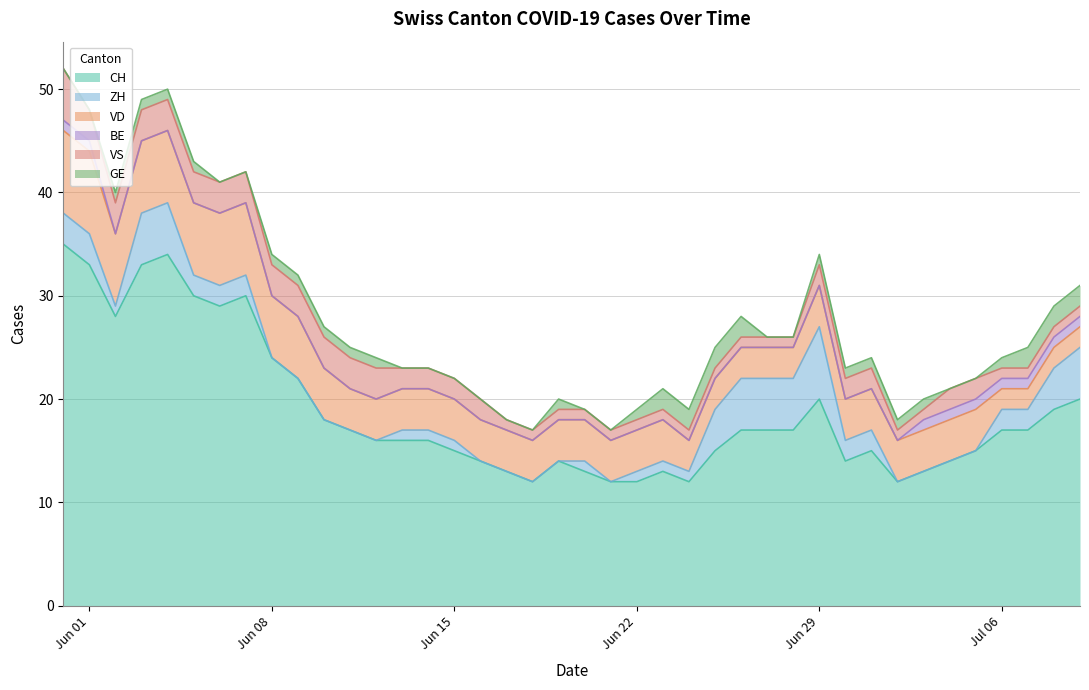

True or false: VD and GE intersect in this chart.

False